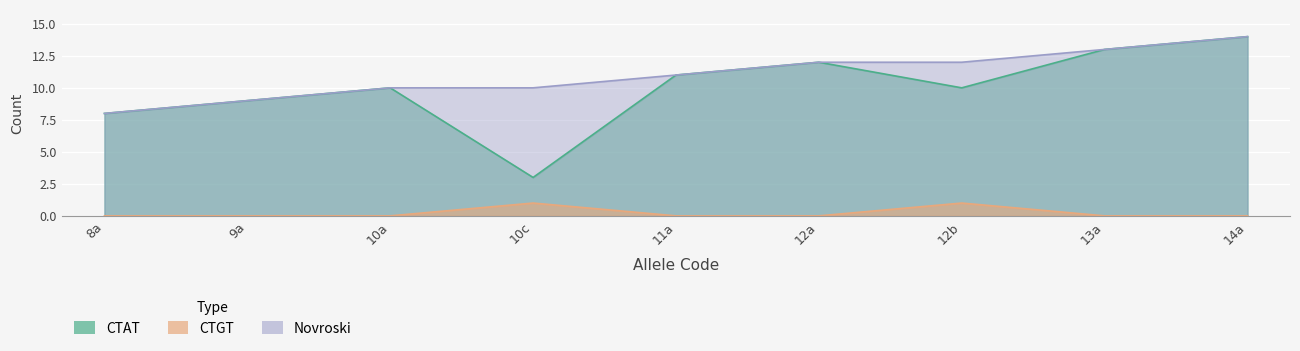

How many data points does each series have?

9